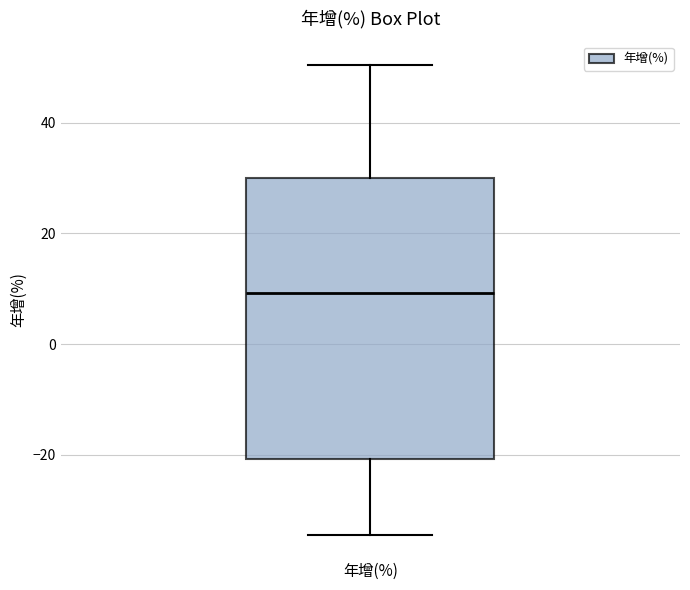

Transcribe this box plot: give where the median line is, the range the box spans, and where the two whiskers end, as read against the y-axis. The values are not printed on the chart, so give them approximately, as read against the axis.

median 10, box -20 to 30, whiskers -34 to 50